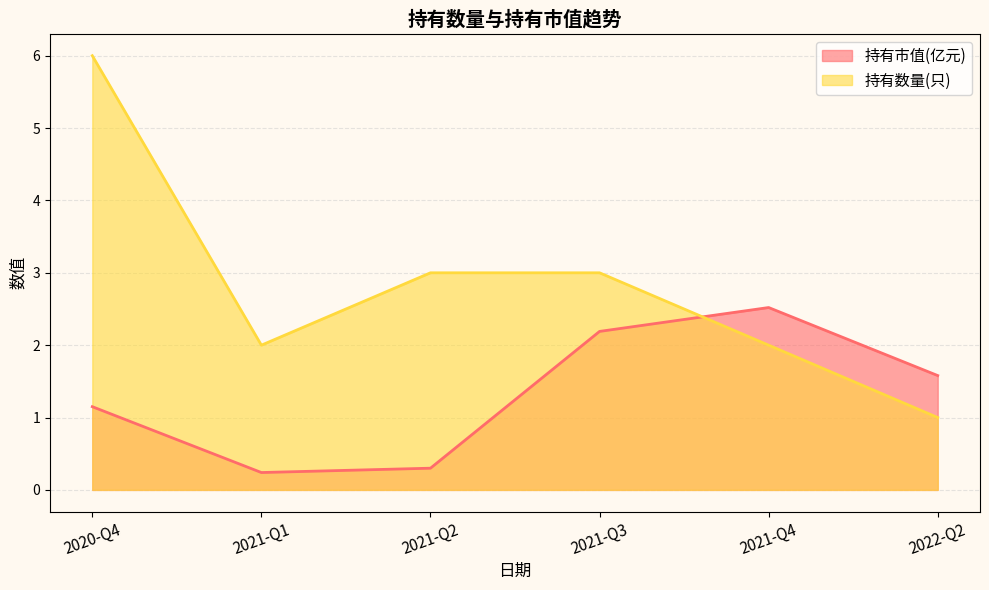

List the series in order of their peak value, highest first.

持有数量(只), 持有市值(亿元)